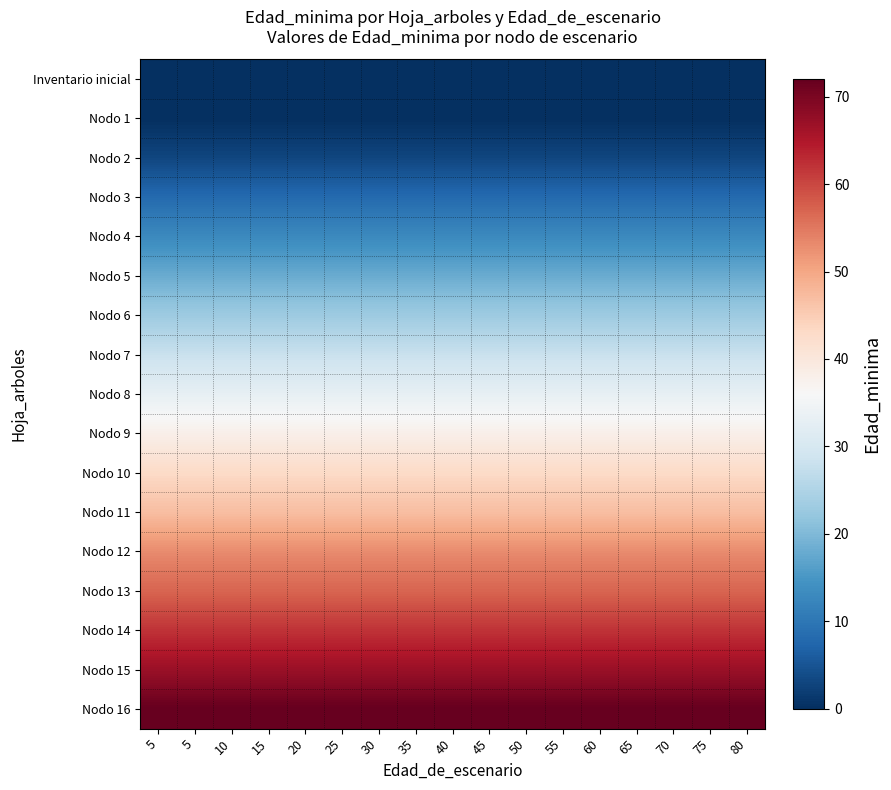

Rank the series by their maximum value, from highest to lowest.

Nodo 16, Nodo 15, Nodo 14, Nodo 13, Nodo 12, Nodo 11, Nodo 10, Nodo 9, Nodo 8, Nodo 7, Nodo 6, Nodo 5, Nodo 4, Nodo 3, Nodo 2, Inventario inicial, Nodo 1